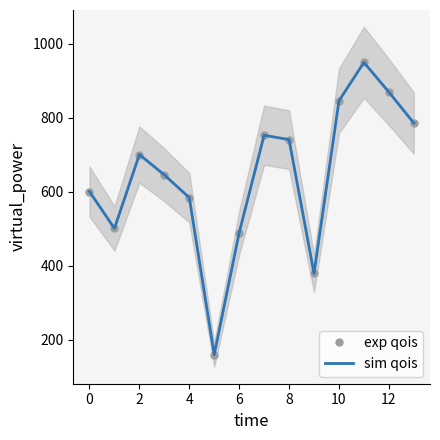

At which label does sim qois reach its peak?

11